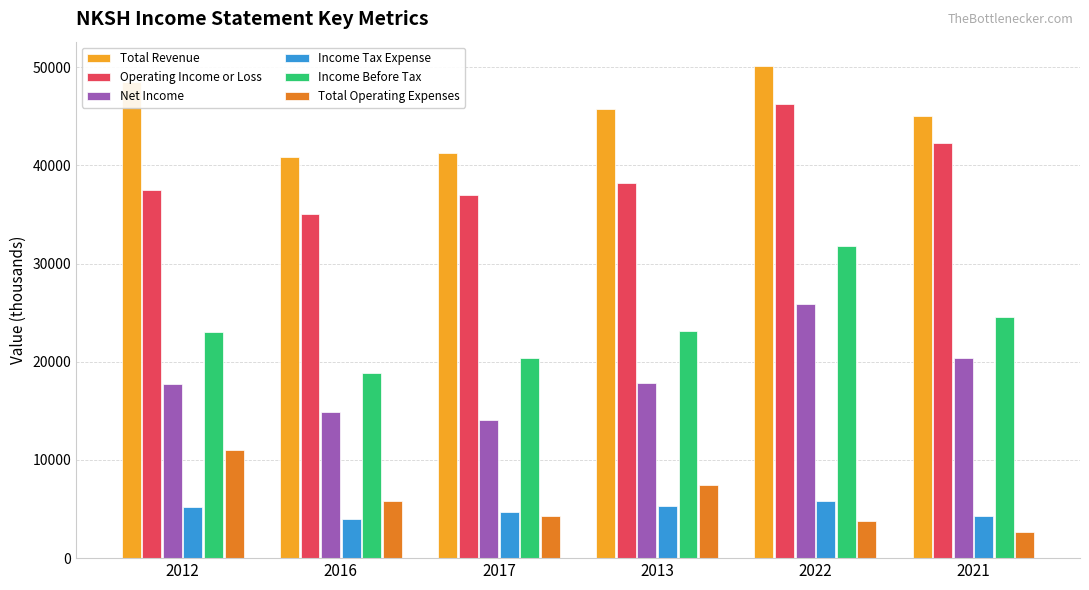

What is the difference between the Income Before Tax values at 2013 and 2012?

100